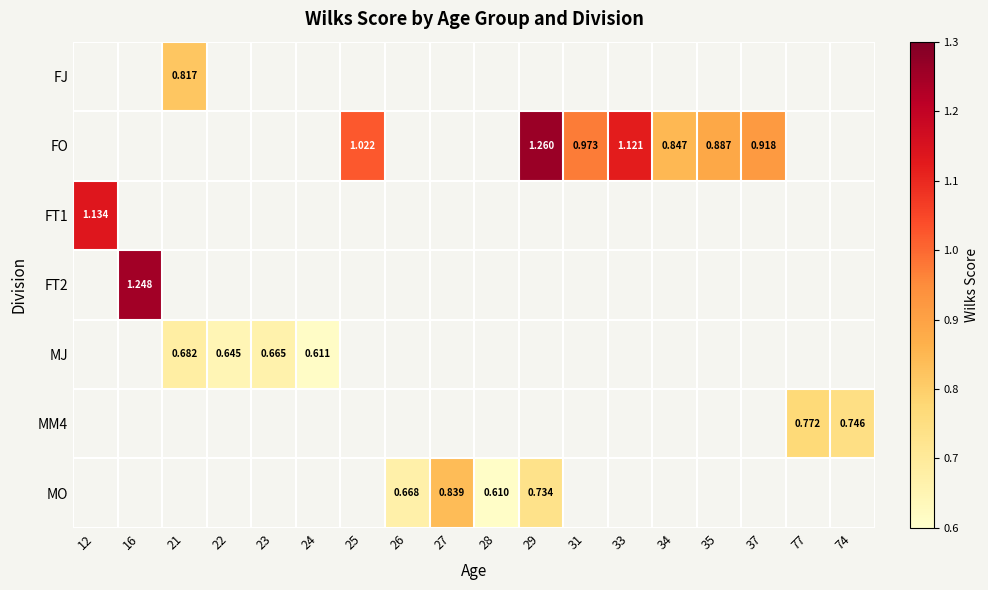

List the series in order of their peak value, lowest first.

MJ, MM4, FJ, MO, FT1, FT2, FO